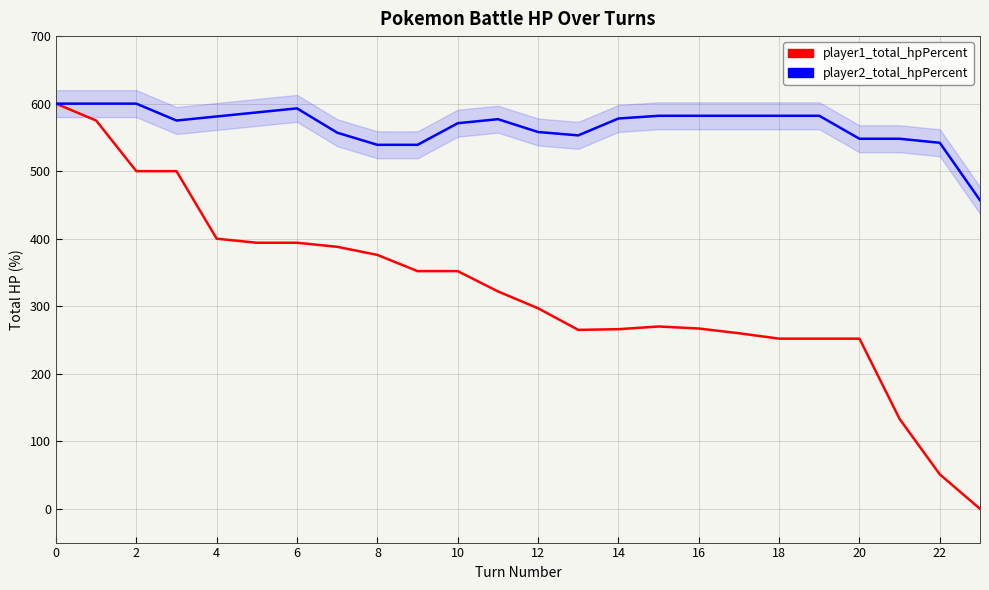

Rank the series by their average value, from highest to lowest.

player2_total_hpPercent, player1_total_hpPercent